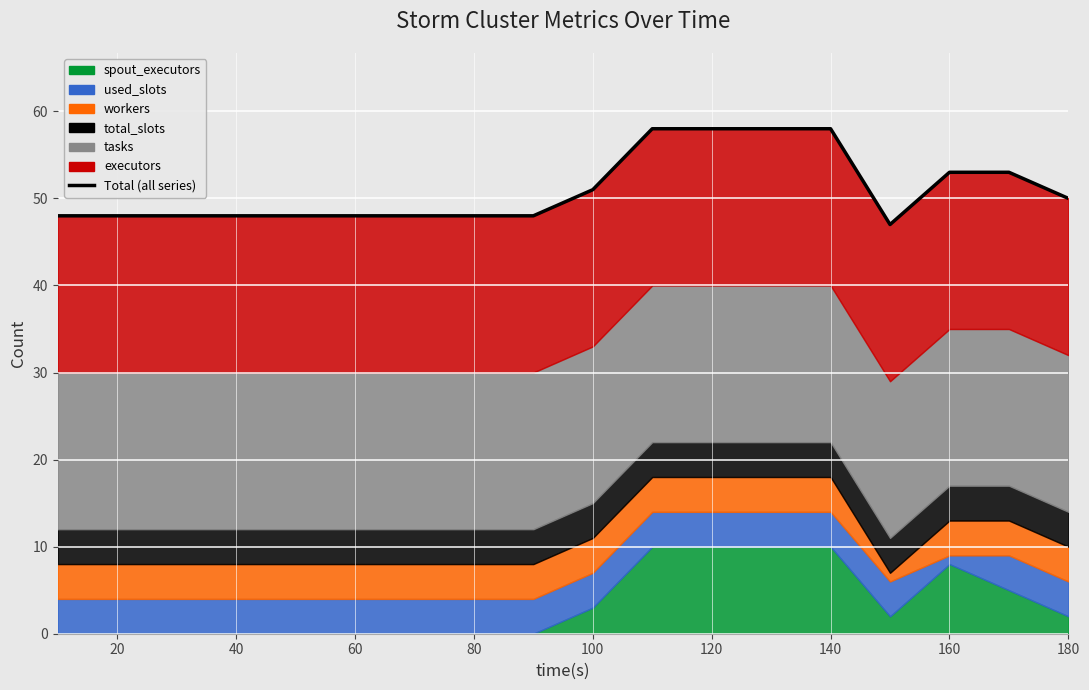

What is the ratio of the value at 17 to the value at 80?

1.0